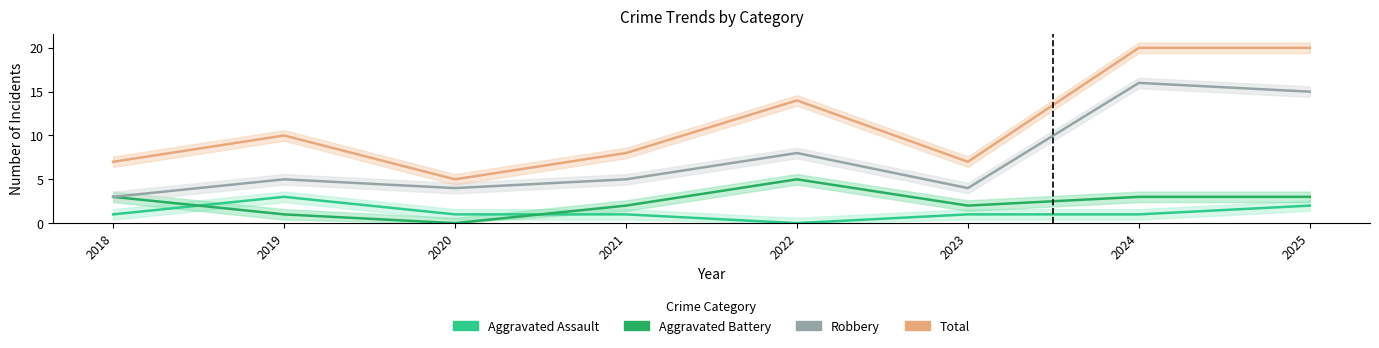

Where is Robbery nearest to the value 9?

2022